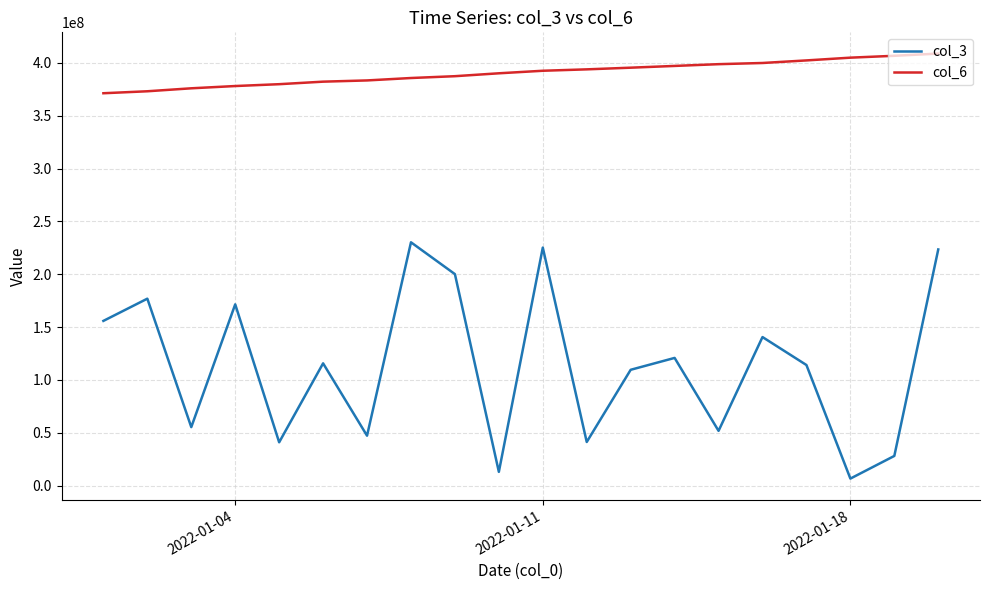

What is the sum of all col_3 values?

2268772600